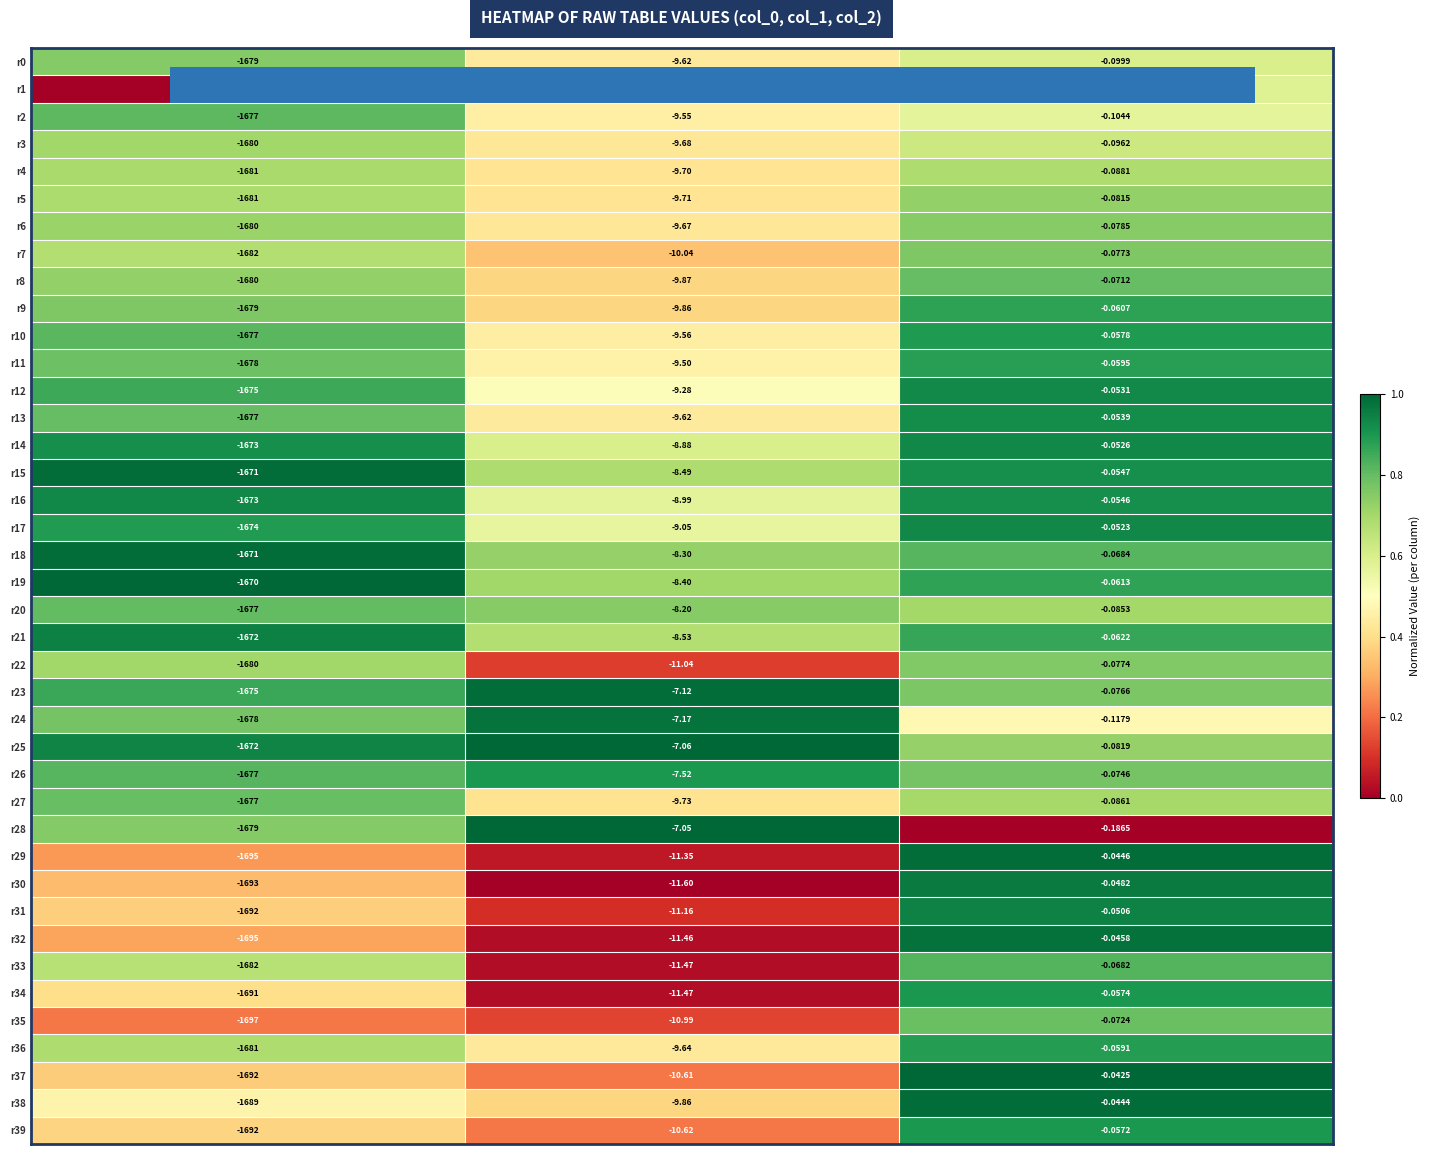

Is the value of r8 at col_0 greater than the value of r7 at col_1?

No